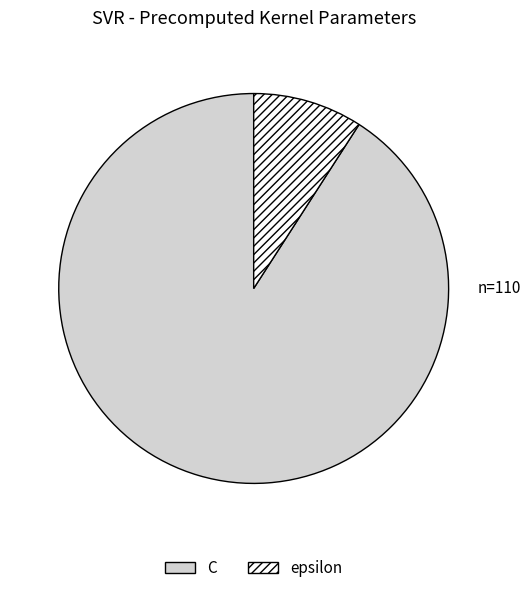

How many slices are in this pie chart?

2